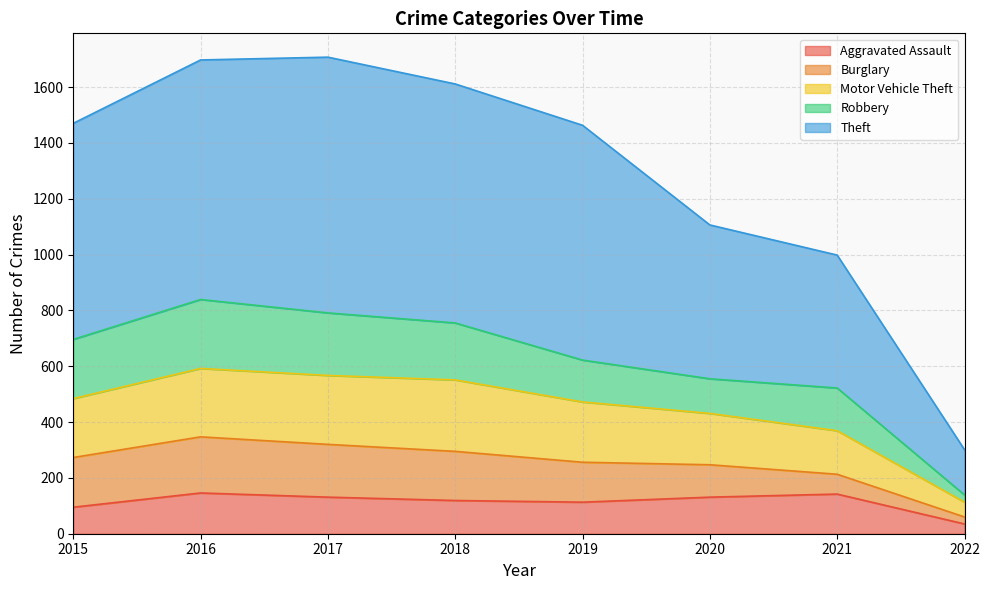

True or false: Aggravated Assault and Theft intersect in this chart.

False